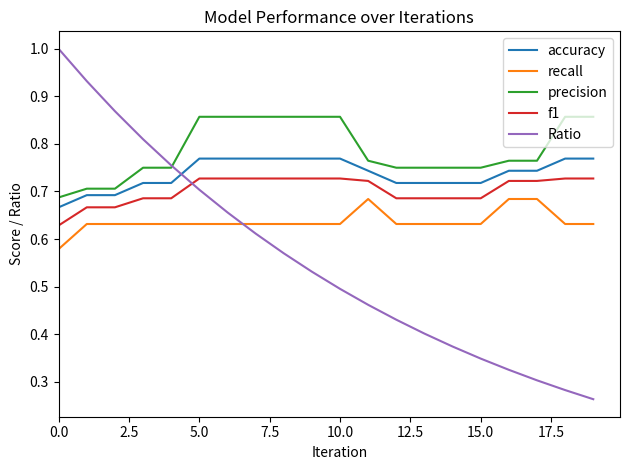

Which series has the widest spread of values?

Ratio